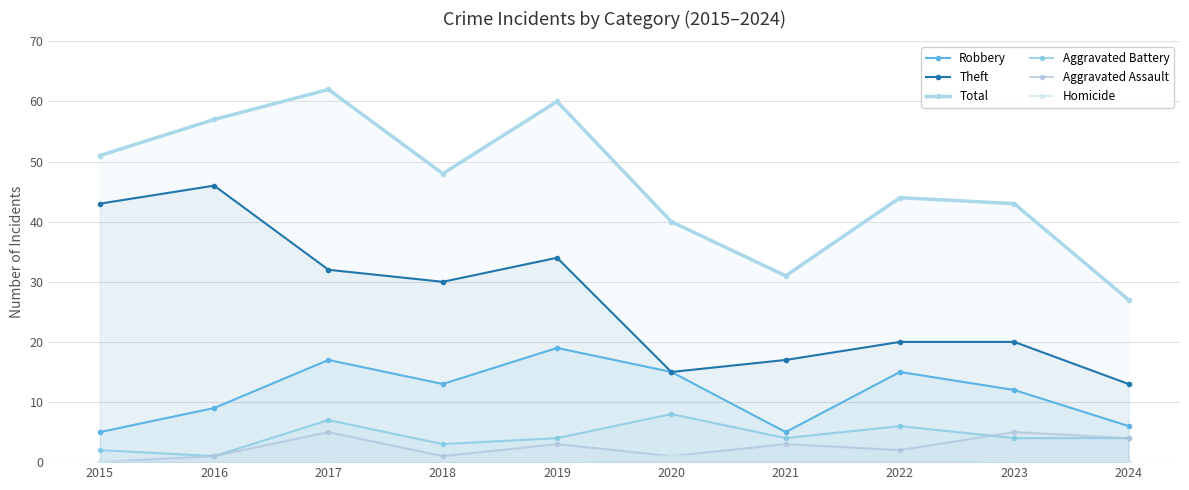

How many data points does each series have?

10